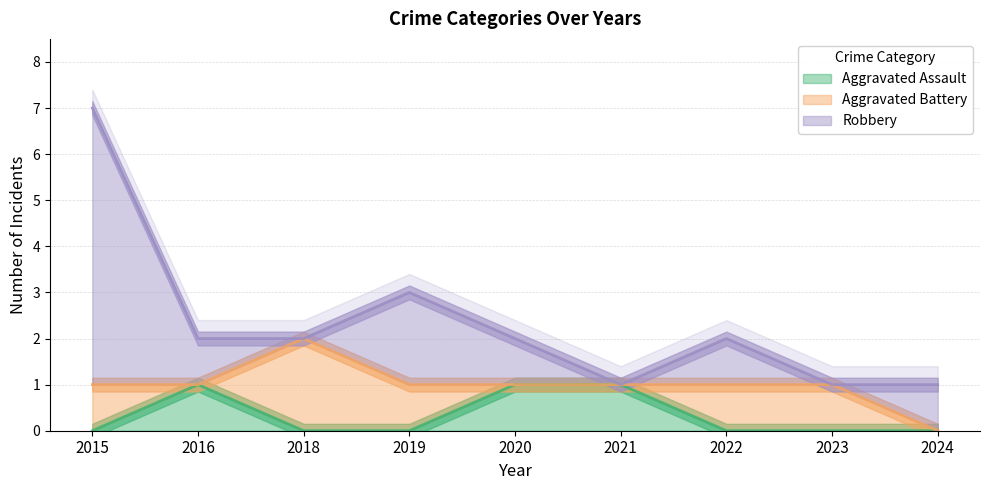

The value of Aggravated Assault at 2020 is 0. True or false?

False